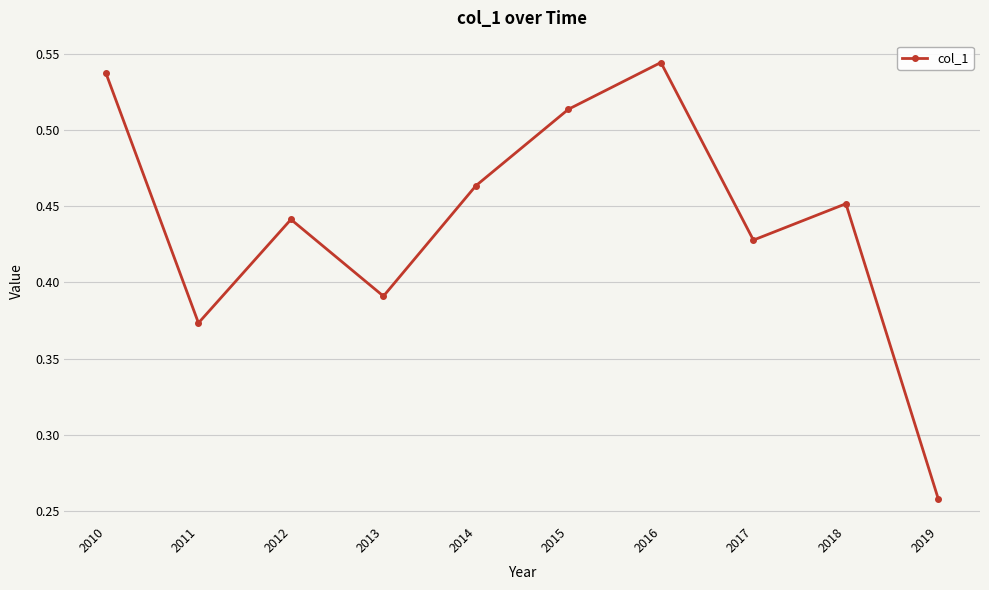

Where is the data nearest to the value 0?

2019